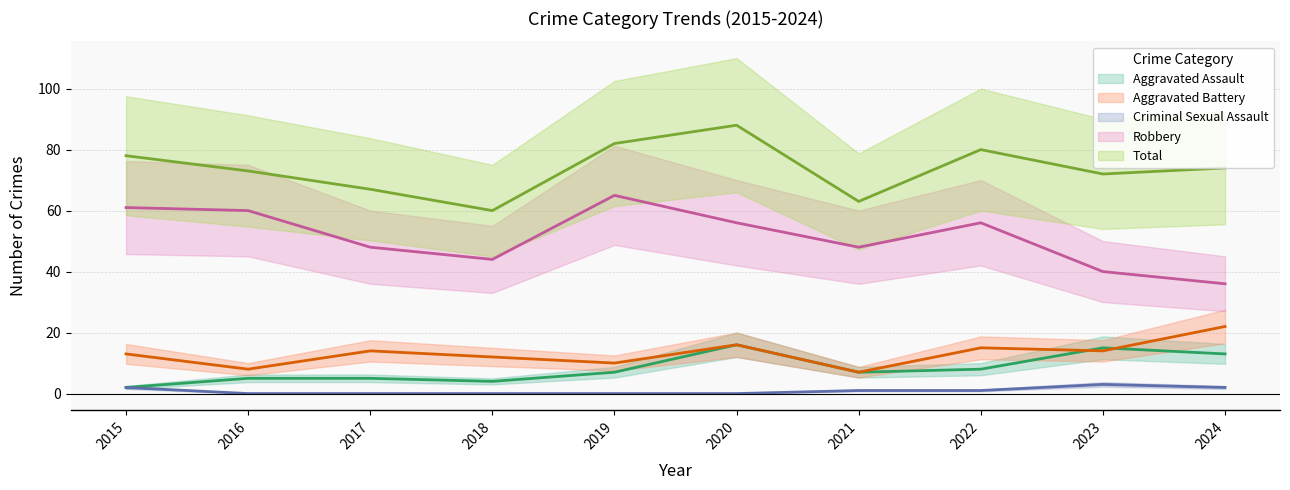

What is the highest value of the Total series?

88